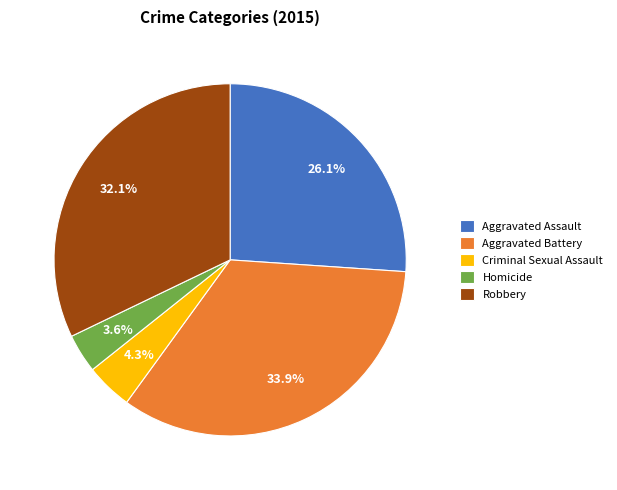

Combined, do Criminal Sexual Assault and Aggravated Assault account for over 50%?

No